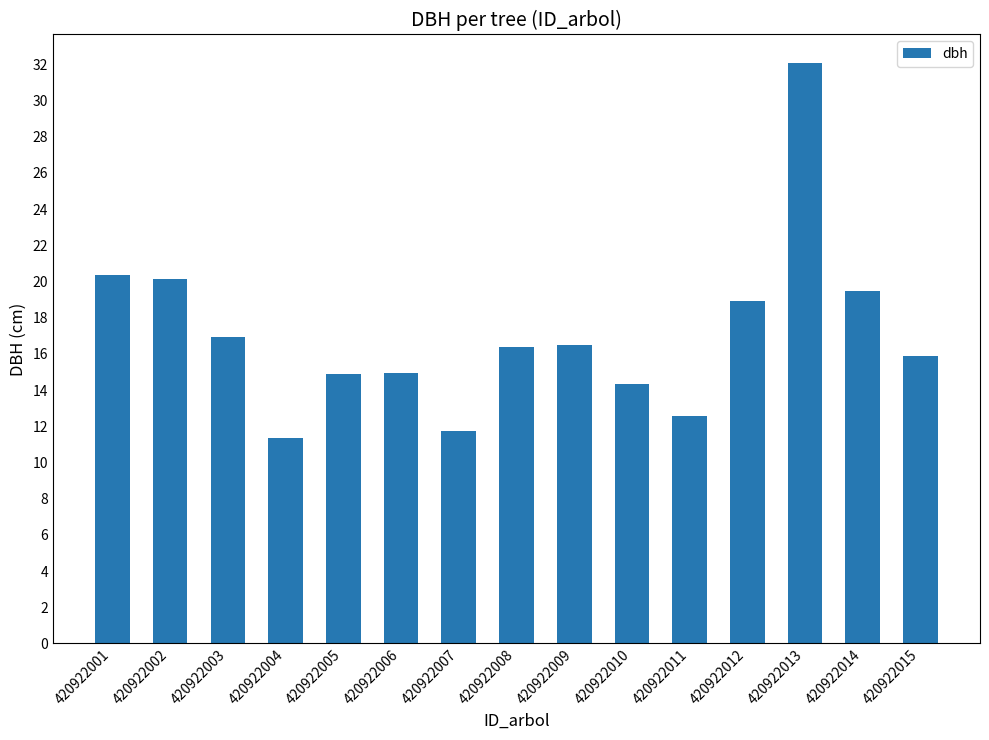

What is the approximate value at 420922012?

18.9